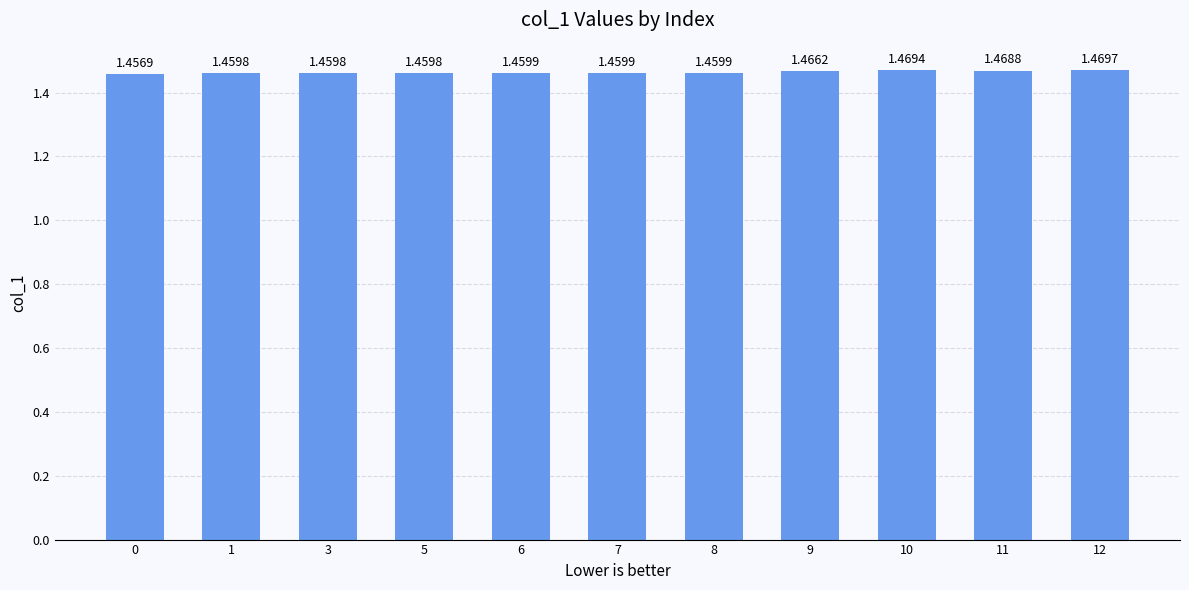

What is the sum of all values?

16.1